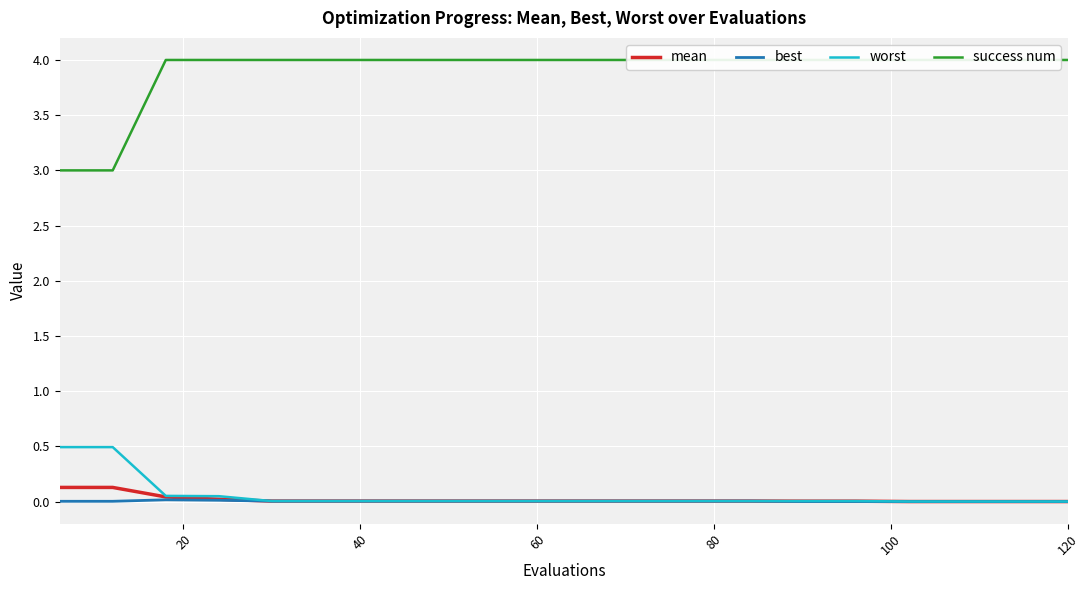

True or false: worst and mean cross at least once.

False